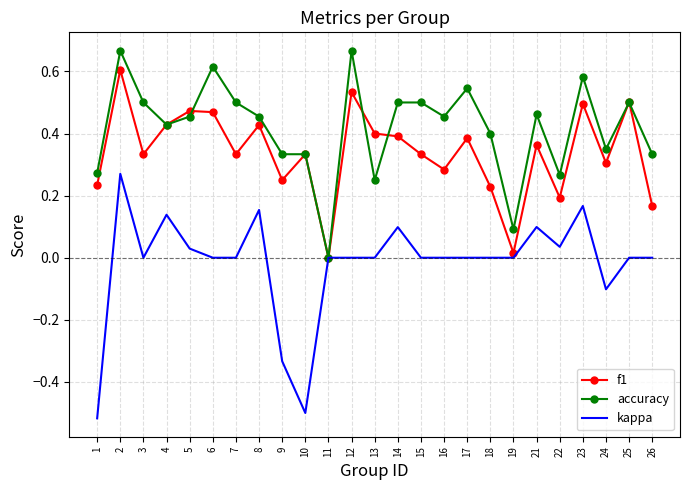

What are all the series names shown in the legend?

f1, accuracy, kappa